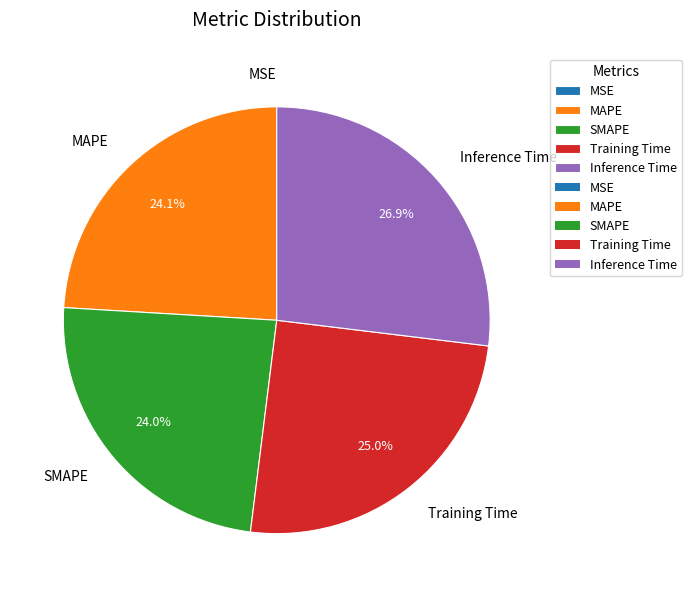

To the nearest percent, what is the difference between the largest and smallest slice percentages?

27%